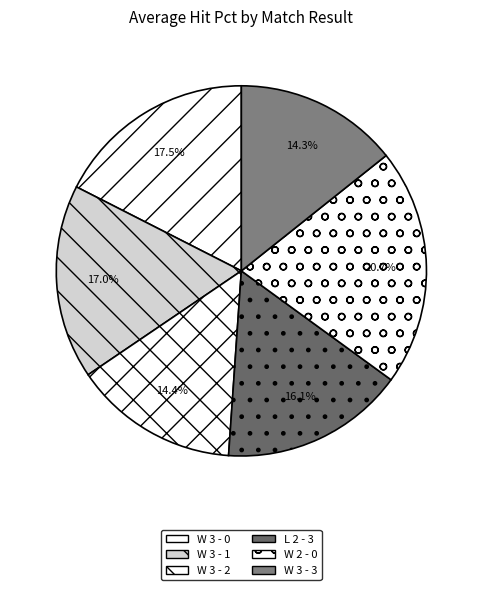

Is W 3 - 3 the majority of the pie?

No